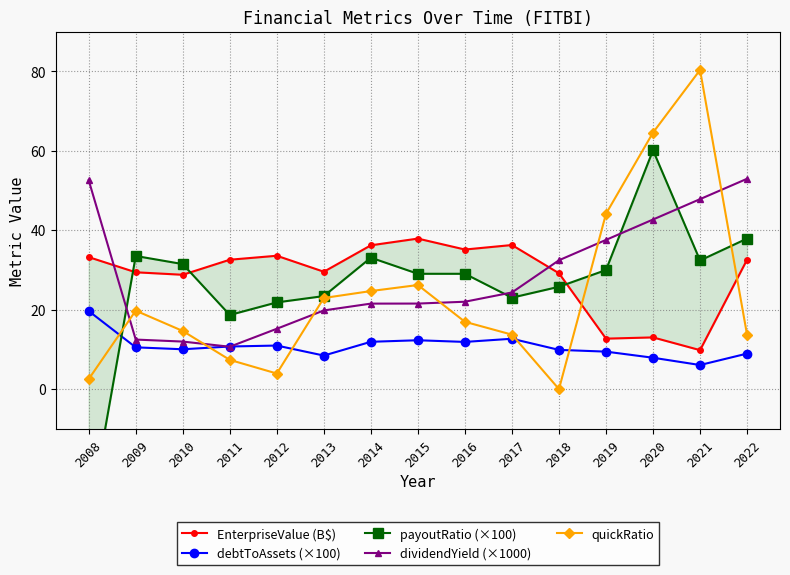

At which category does the chart reach its peak across all series?

2021